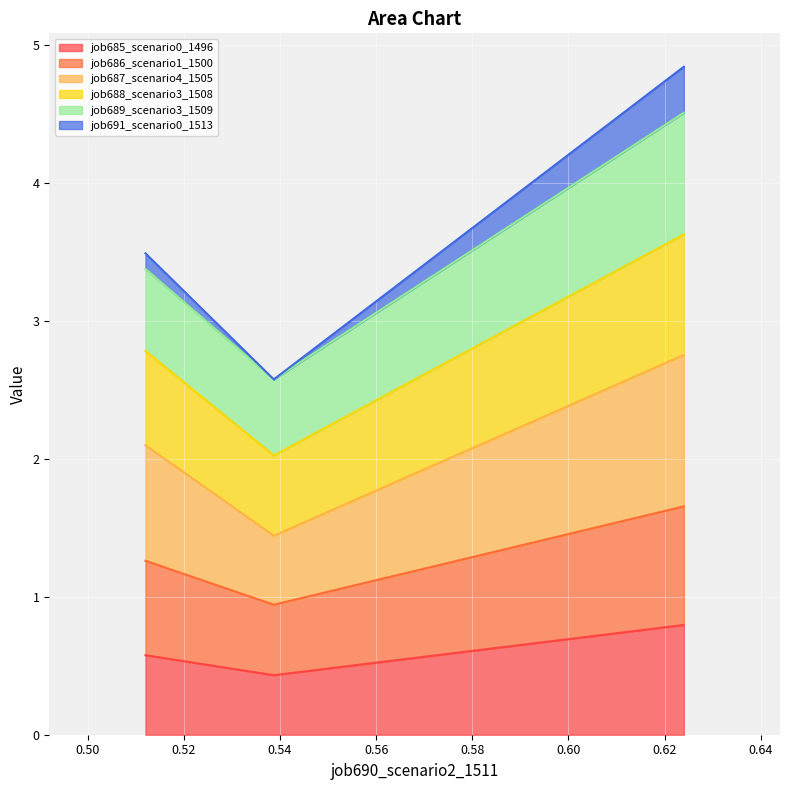

What is the maximum value for job685_scenario0_1496?

0.8